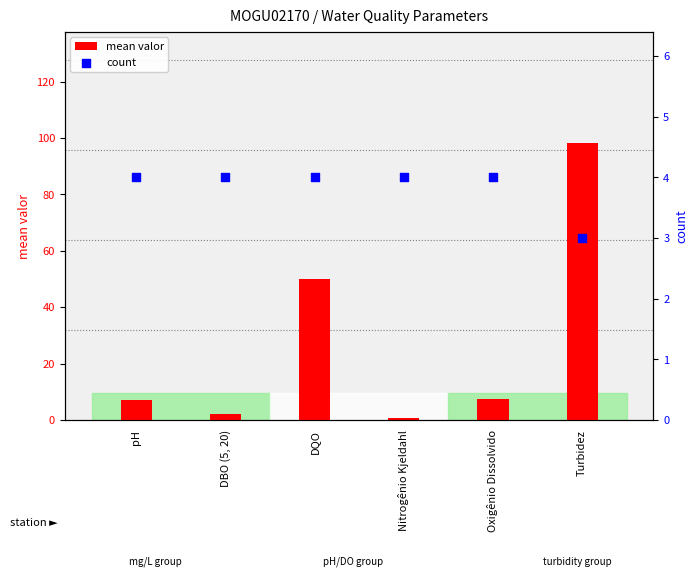

Which series reaches the maximum Y coordinate?

mean valor